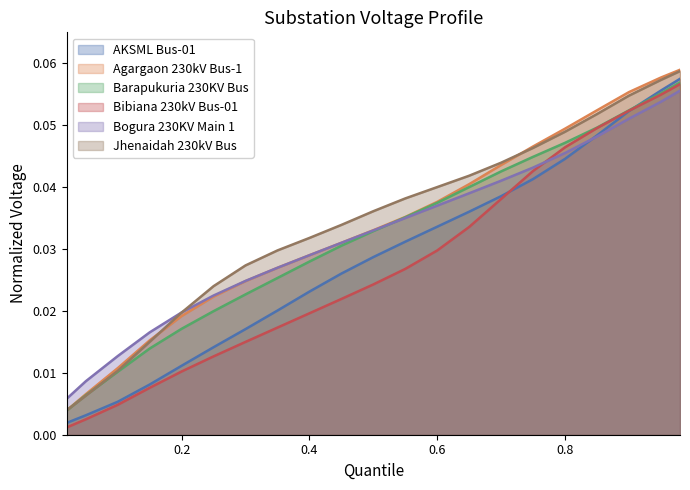

True or false: Bibiana 230kV Bus-01 and Agargaon 230kV Bus-1 cross at least once.

False